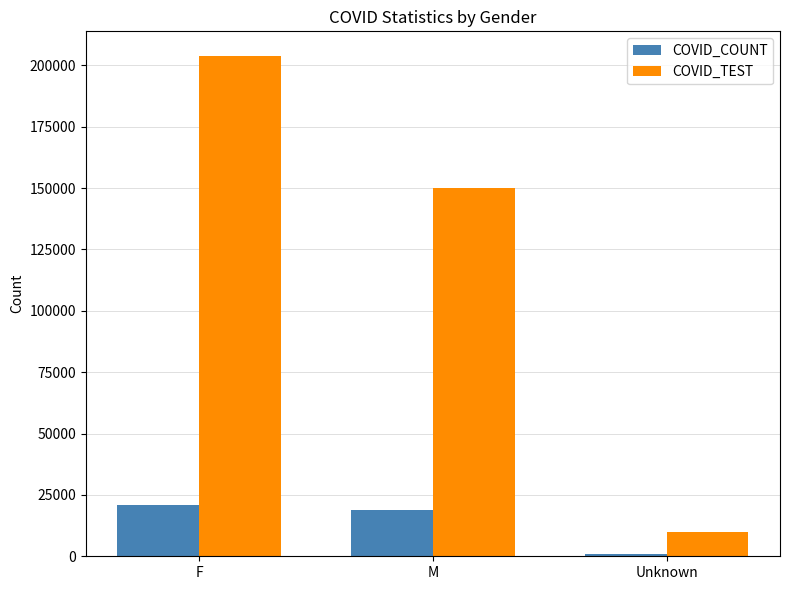

Reading right to left, list all the values displayed in this chart.

COVID_COUNT: 862	18868	21056
COVID_TEST: 9946	150151	203648